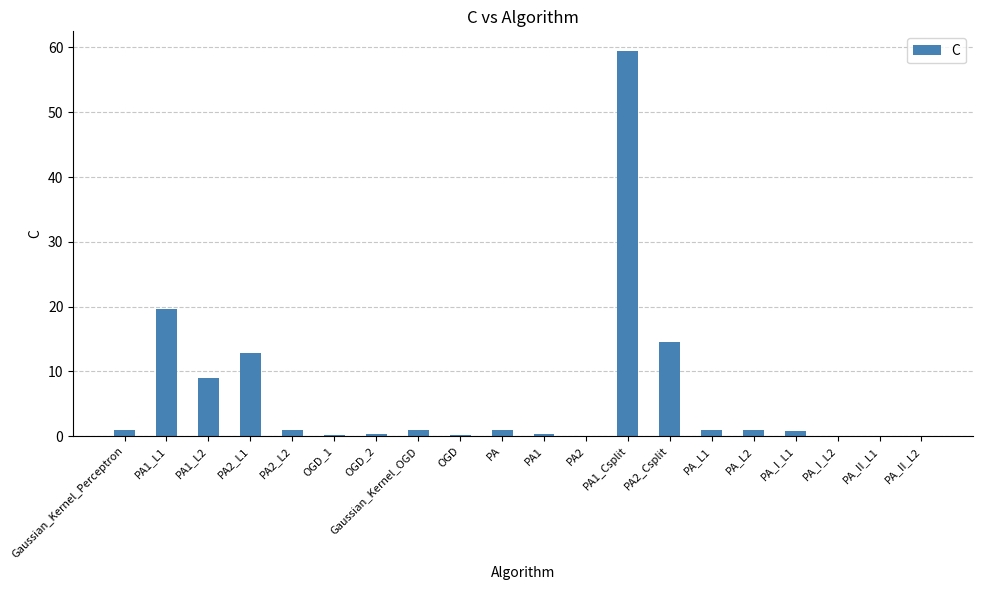

Between PA1 and PA_L2, which is larger?

PA_L2